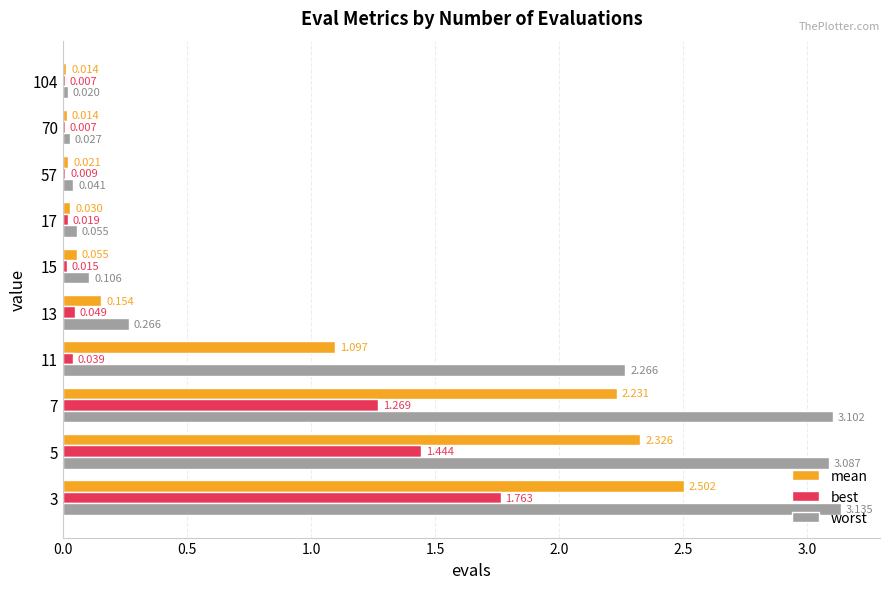

Which series has the largest total across all categories?

worst